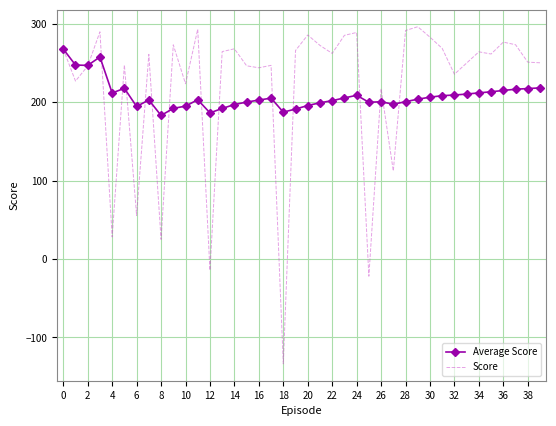

List the series in order of their peak value, highest first.

Score, Average Score